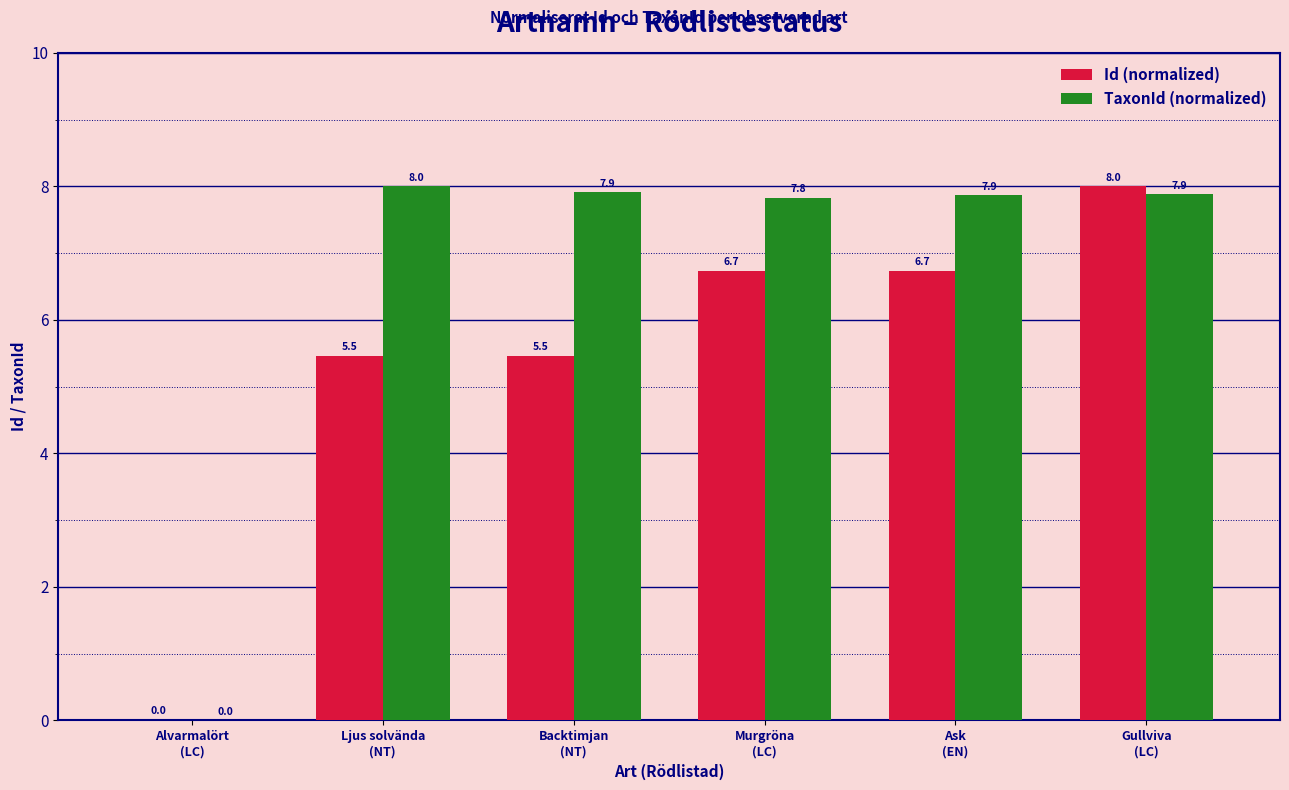

Between Murgröna
(LC) and Gullviva
(LC), which series saw the biggest shift?

Id (normalized)